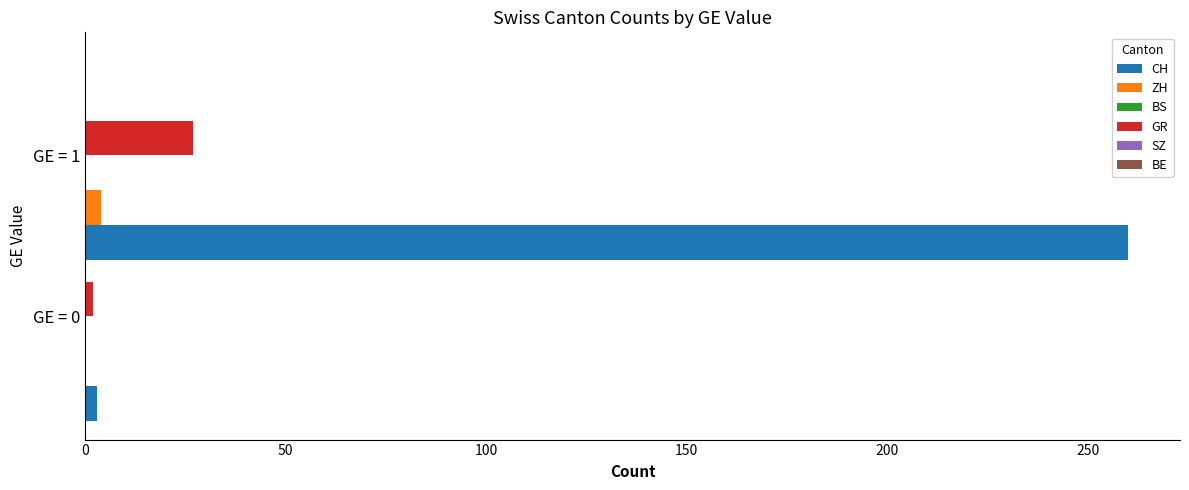

Which series has the largest total across all categories?

CH